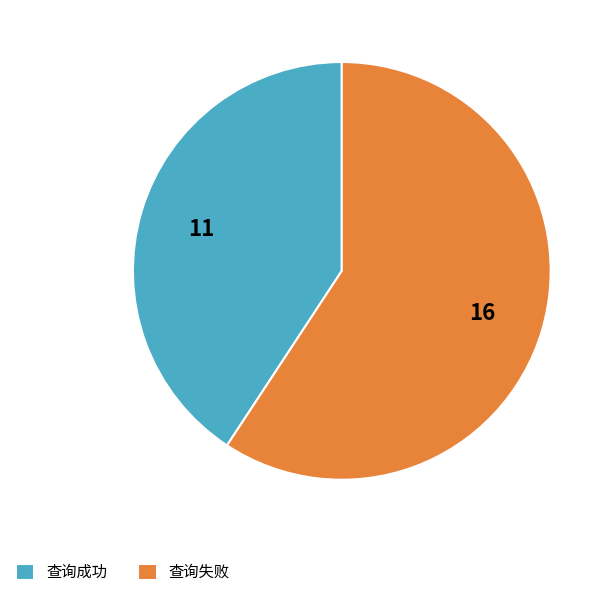

Count the number of slices in the pie.

2